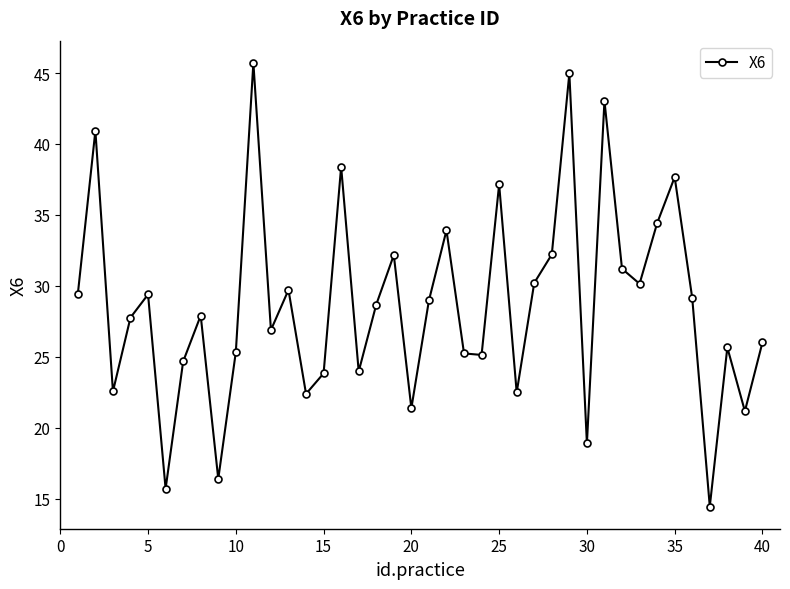

What is the value of the 34th point from the left?

34.4